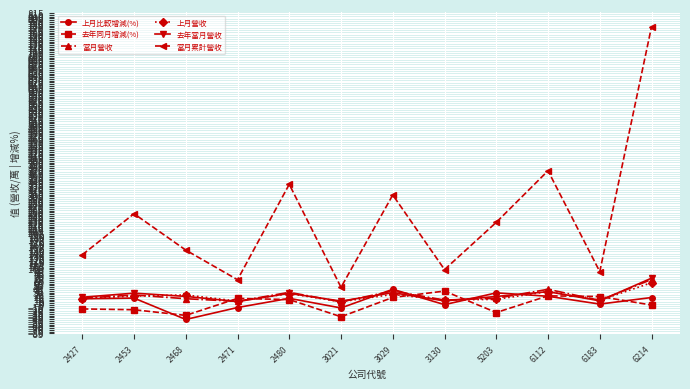

How many values in the 上月比較增減(%) series exceed 13?

6